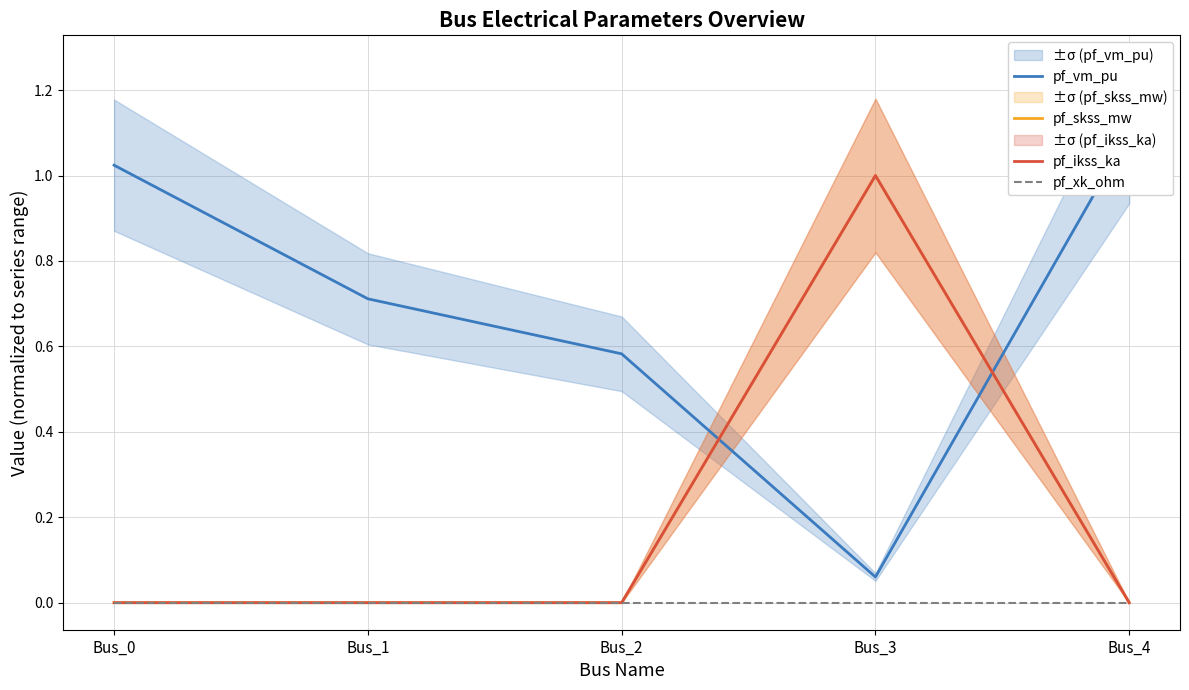

Reading left to right, what are all the values shown in this chart?

pf_vm_pu: Bus_0=1.0	Bus_1=0.7	Bus_2=0.6	Bus_3=0.1	Bus_4=1.1
pf_skss_mw: Bus_0=0.0	Bus_1=0.0	Bus_2=0.0	Bus_3=1.0	Bus_4=0.0
pf_ikss_ka: Bus_0=0.0	Bus_1=0.0	Bus_2=0.0	Bus_3=1.0	Bus_4=0.0
pf_xk_ohm: Bus_0=0.0	Bus_1=0.0	Bus_2=0.0	Bus_3=0.0	Bus_4=0.0